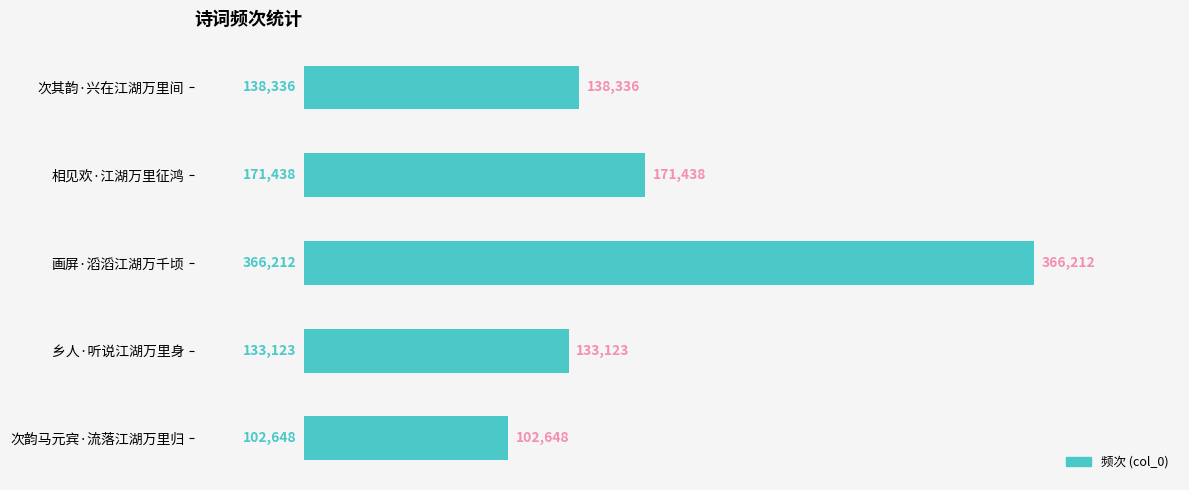

Reading top to bottom, extract all data points from this chart.

138336	171438	366212	133123	102648